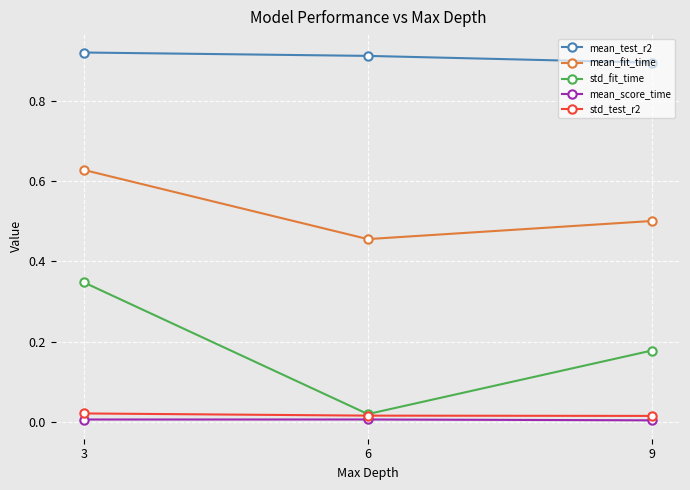

At which category is the sum across all series the highest?

3